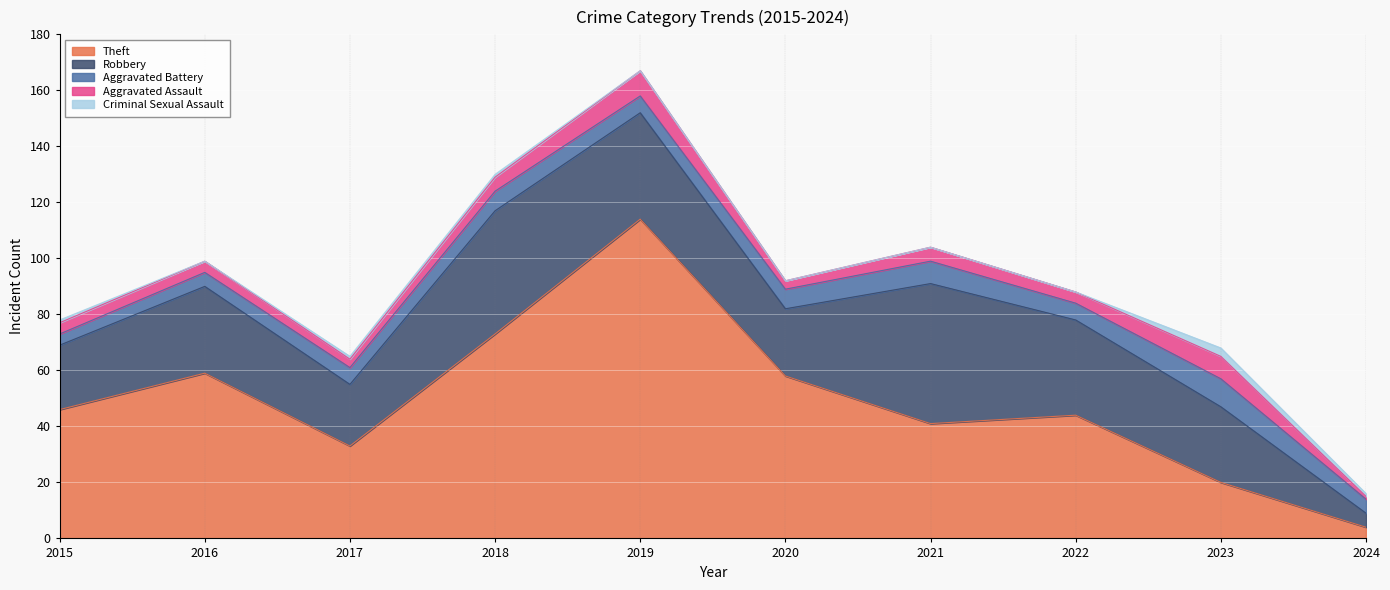

Where is the first local minimum for Robbery?

2017